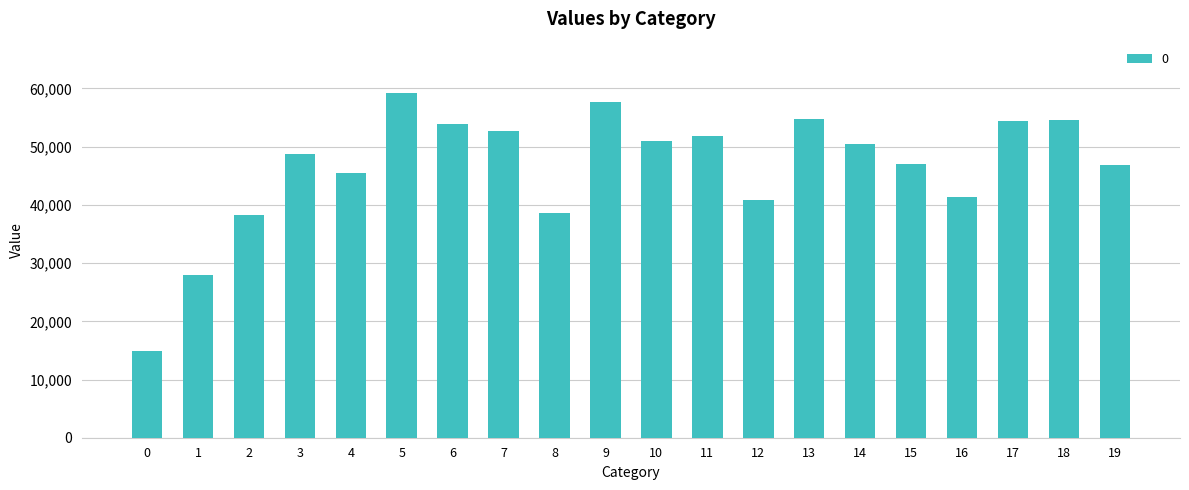

Which label corresponds to the largest value in the chart?

5